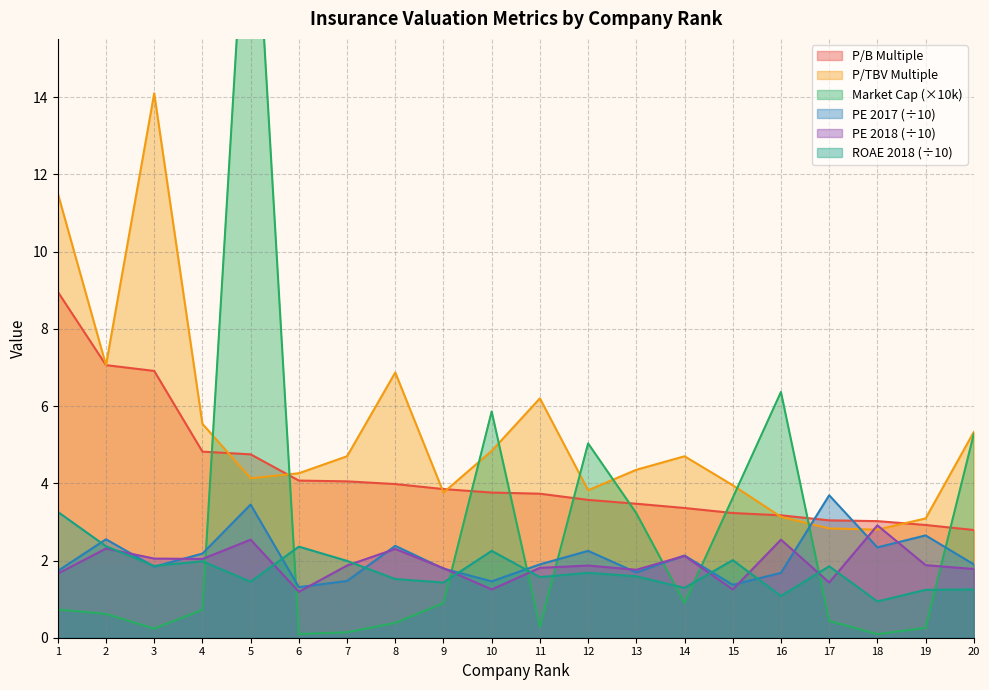

What is the value of the roae_2018 point at the 4th from the left?

2.0